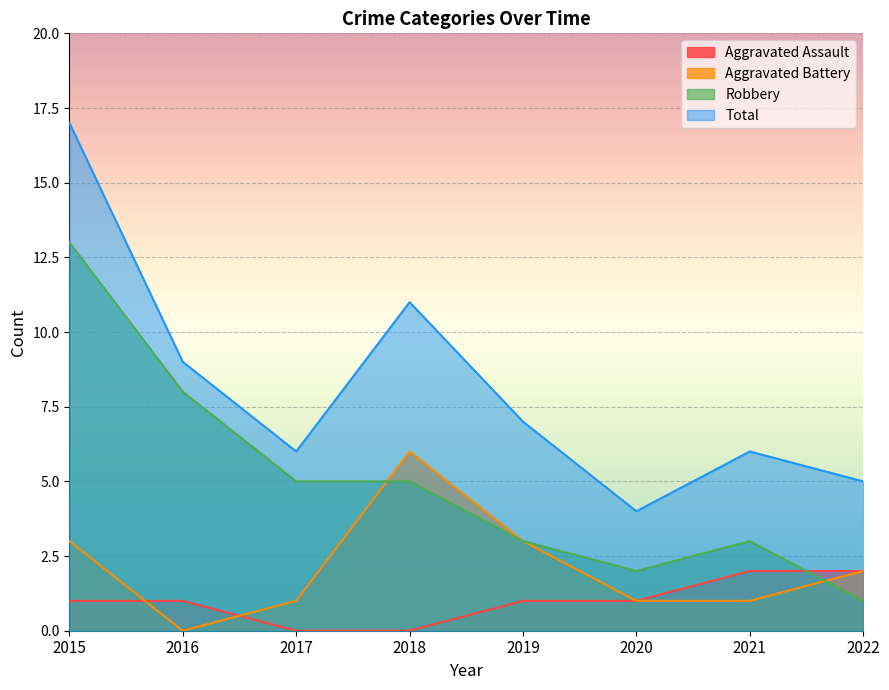

At which label is Robbery closest to 7?

2016